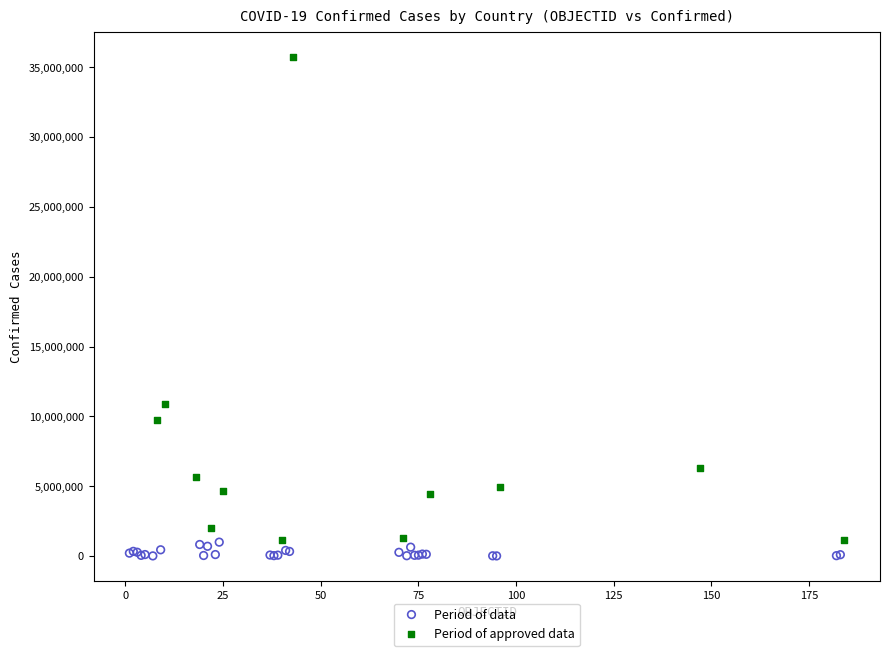

Which series reaches the maximum Y coordinate?

Period of approved data